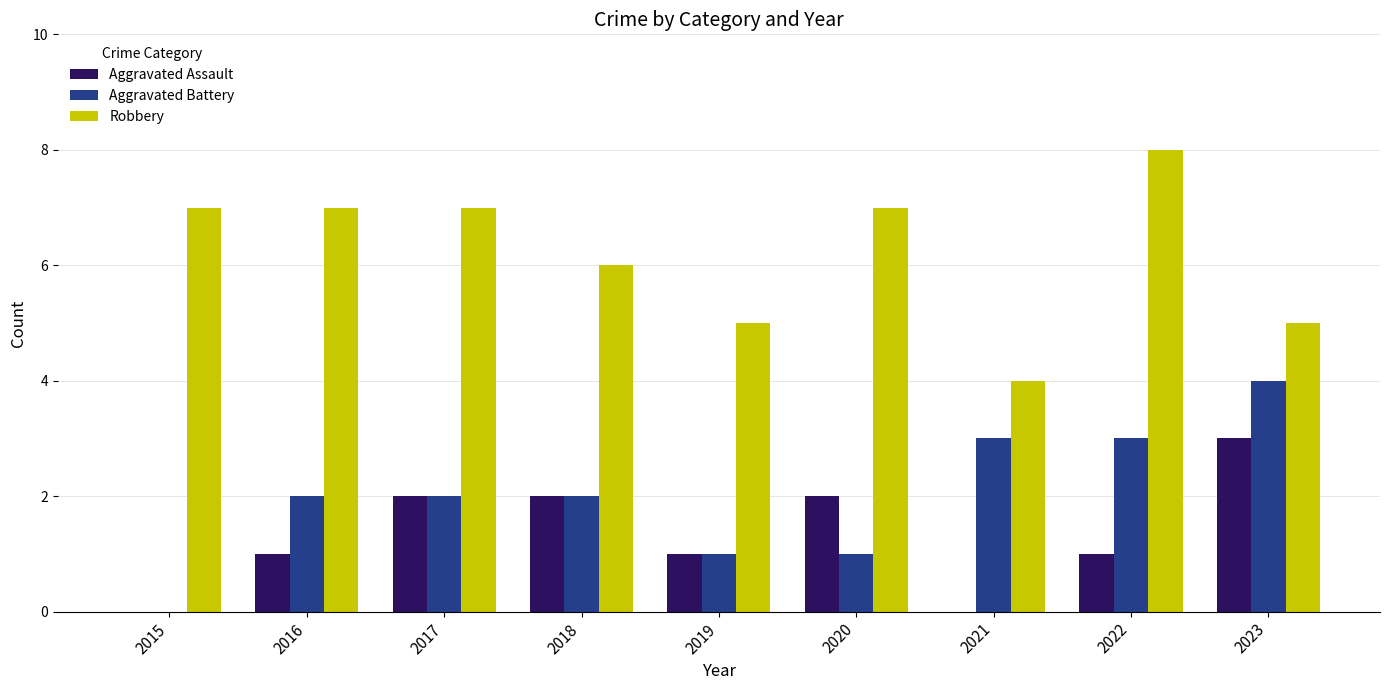

The Aggravated Assault series shows 3 at 2023. True or false?

True